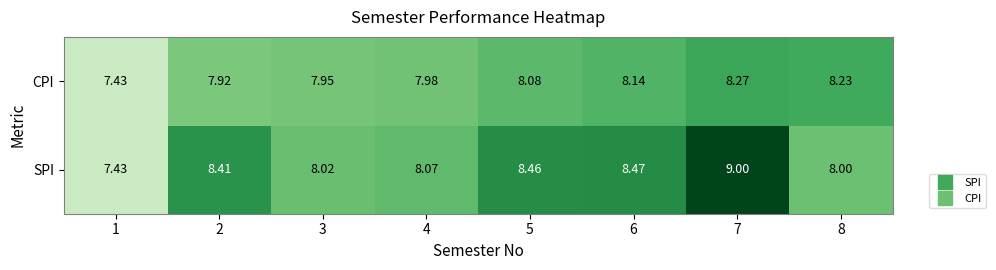

Which series has the widest spread of values?

SPI